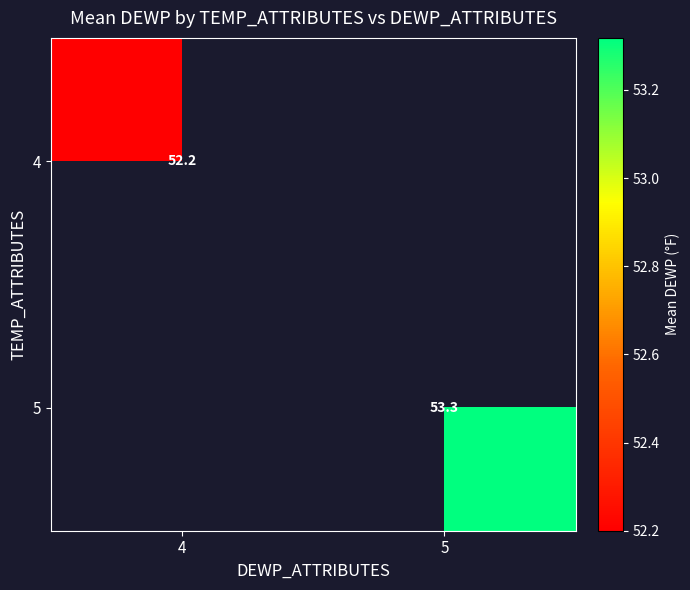

Is it true that 5 equals 30.6 at 5?

False